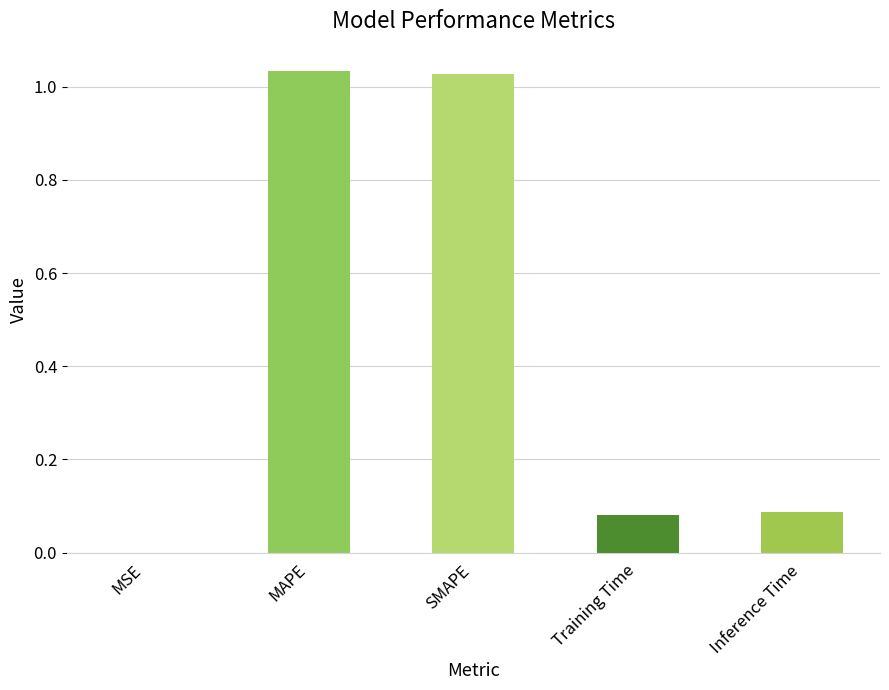

What is the sum of all values?

2.2